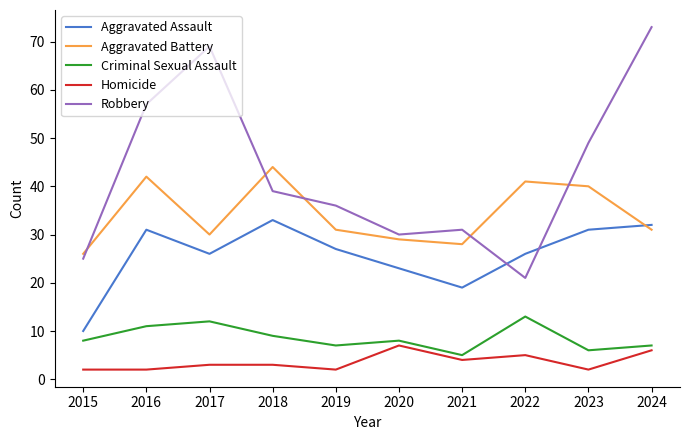

True or false: Aggravated Battery and Homicide intersect in this chart.

False